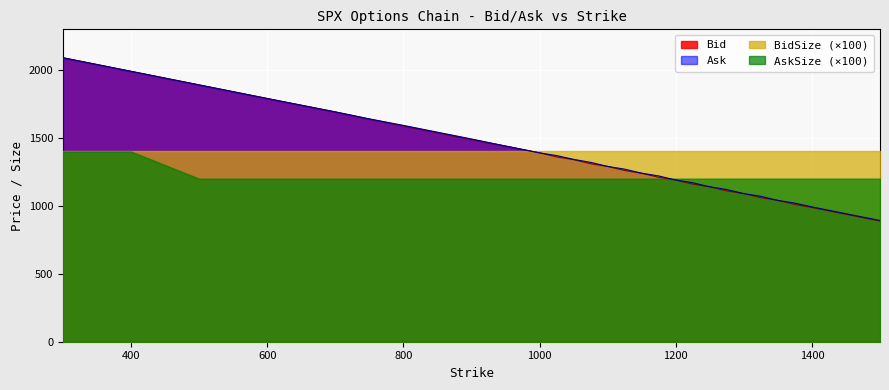

What is the approximate value of Bid at 300, to the nearest 10?

2090